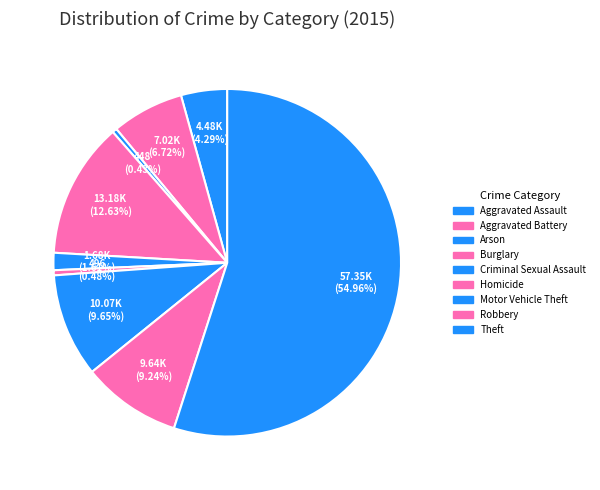

To the nearest percent, what is the combined percentage of Burglary and Aggravated Assault?

17%